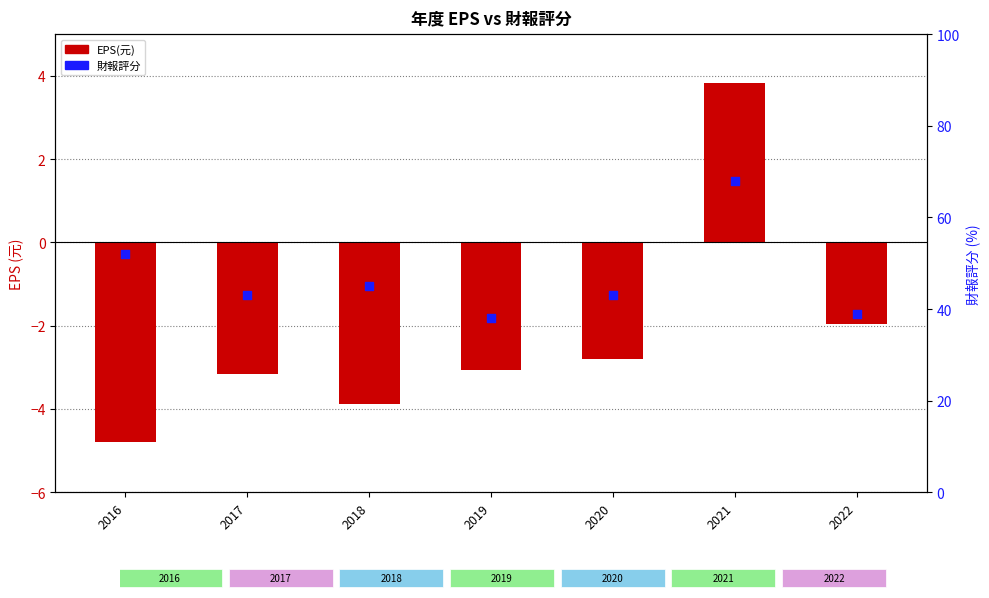

Which series has the largest Y range (max minus min)?

財報評分